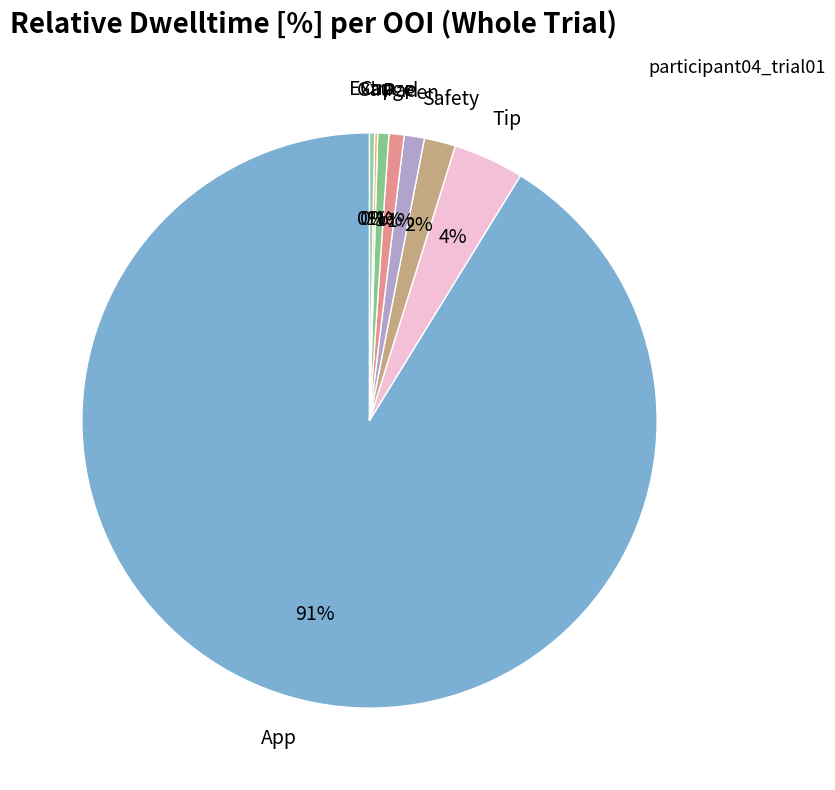

What percentage is the Gauge slice, to the nearest percent?

1%